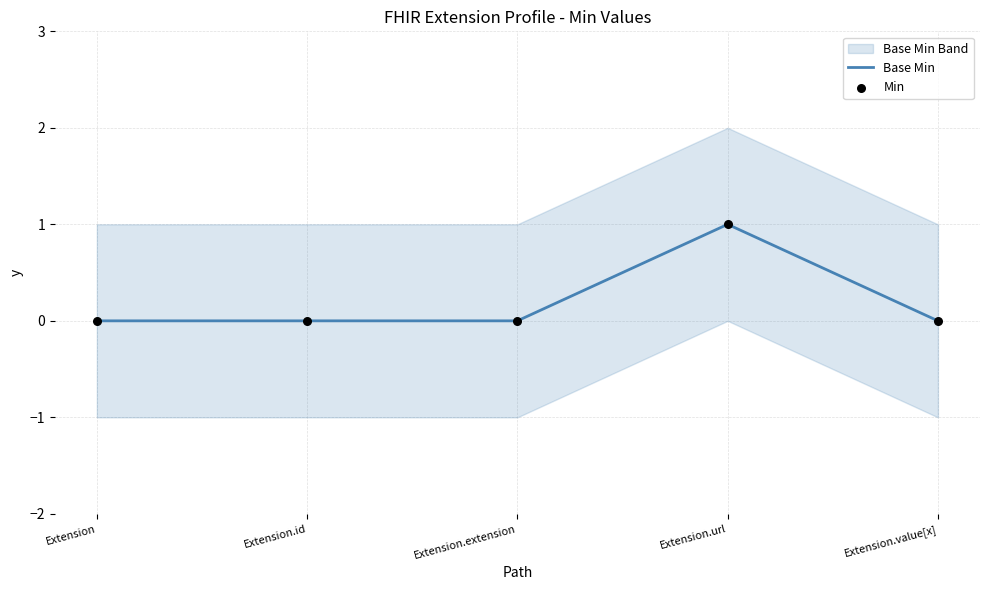

Is it true that Base Min equals 0 at Extension.extension?

True